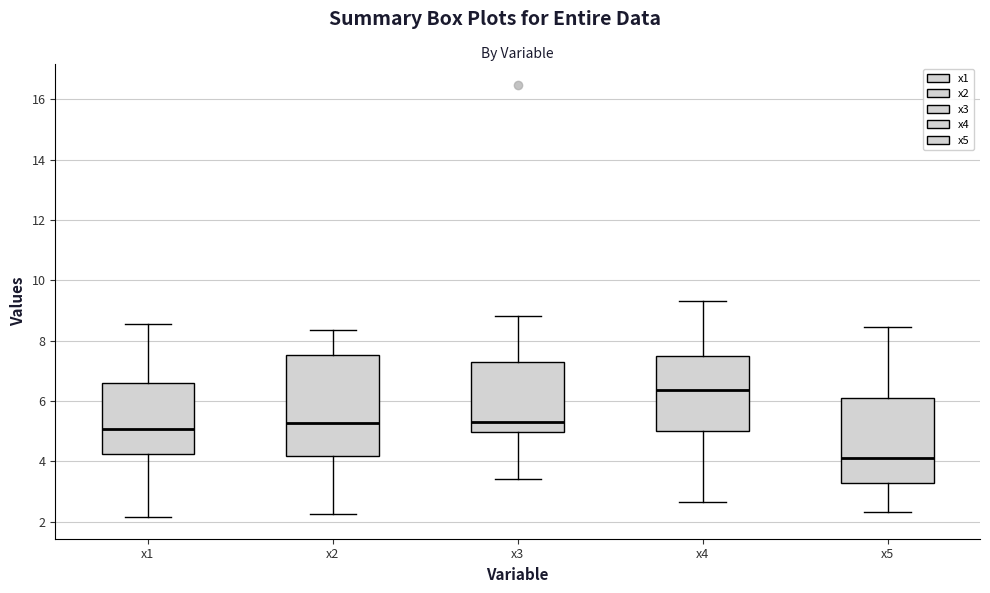

Comparing the boxes themselves (not the whiskers), which one is the tallest?

x2